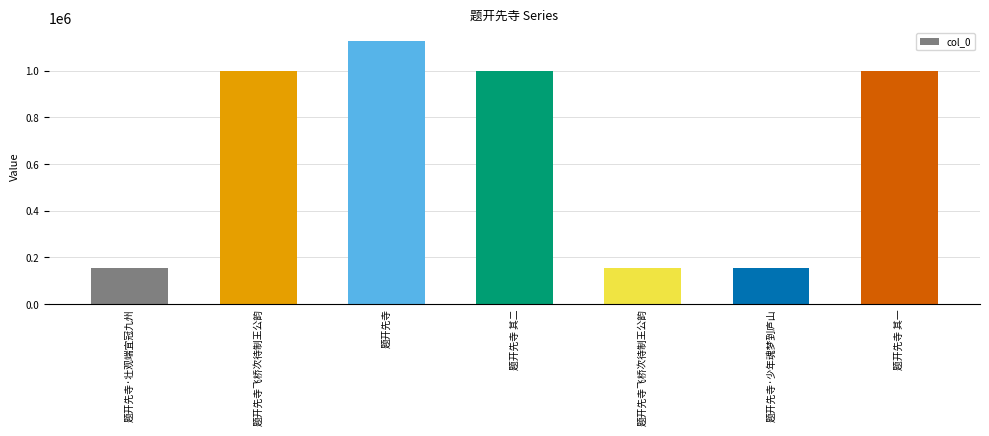

The chart shows a value of 33887 at 题开先寺飞桥次待制王公韵. True or false?

False